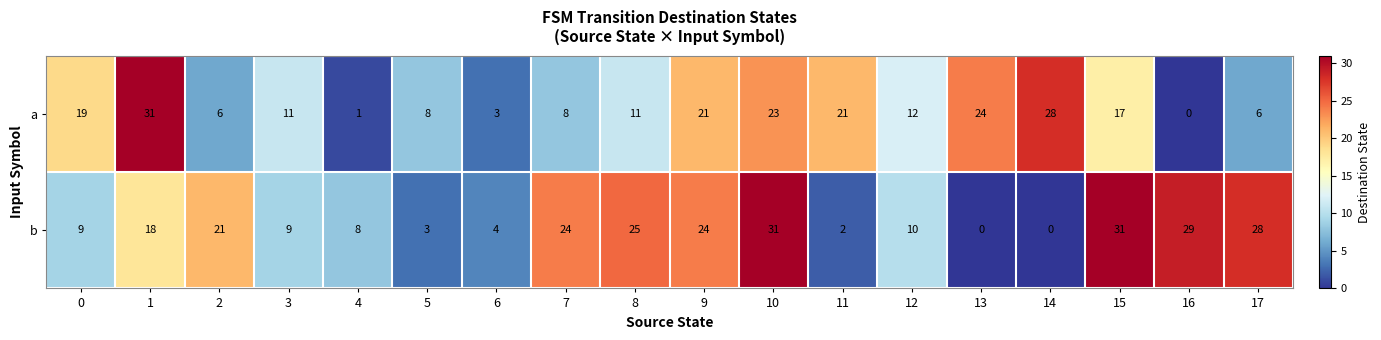

What is the sum of the a values at 4 and 12?

13